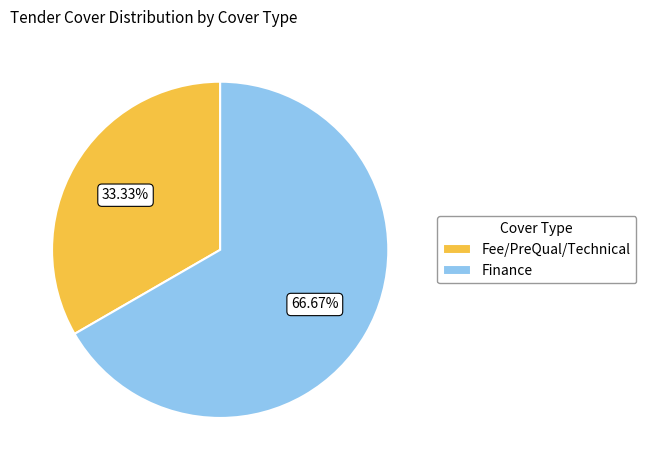

What is the largest slice in the pie chart?

Finance